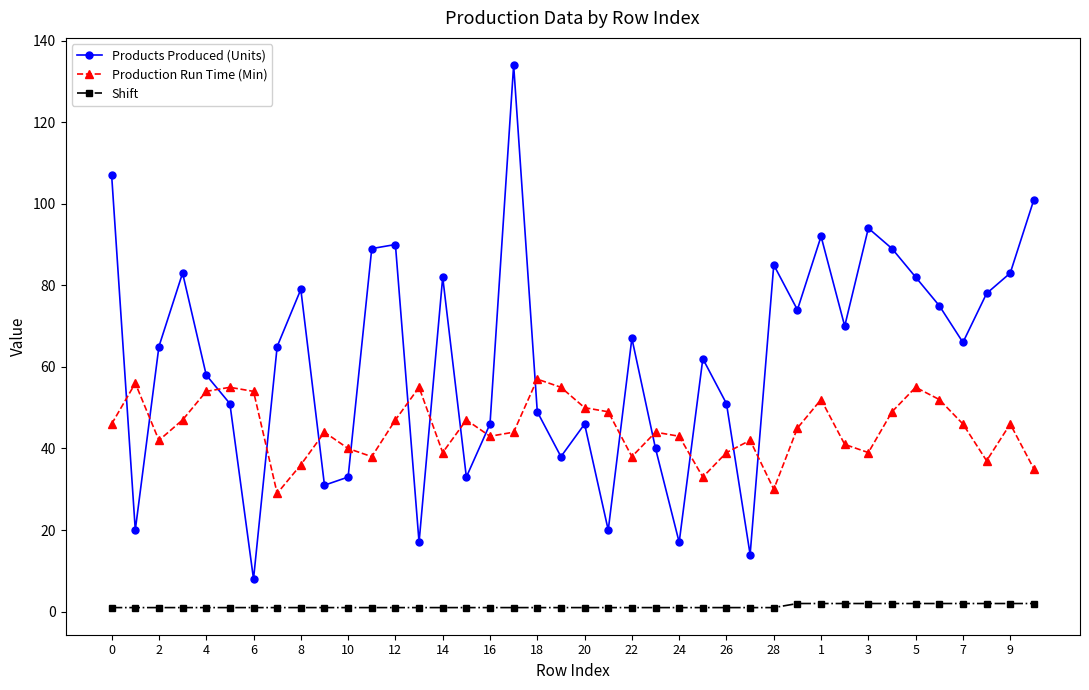

What are all the series names shown in the legend?

Products Produced (Units), Production Run Time (Min), Shift